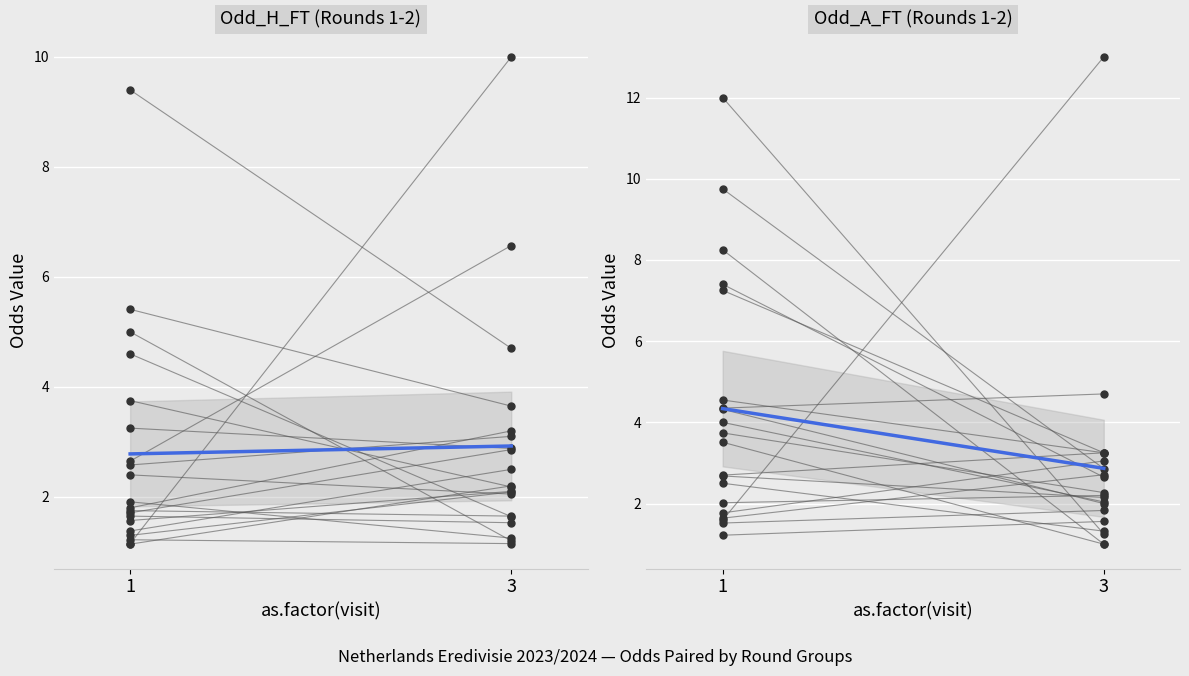

Between 3 and 1, which is larger?

1